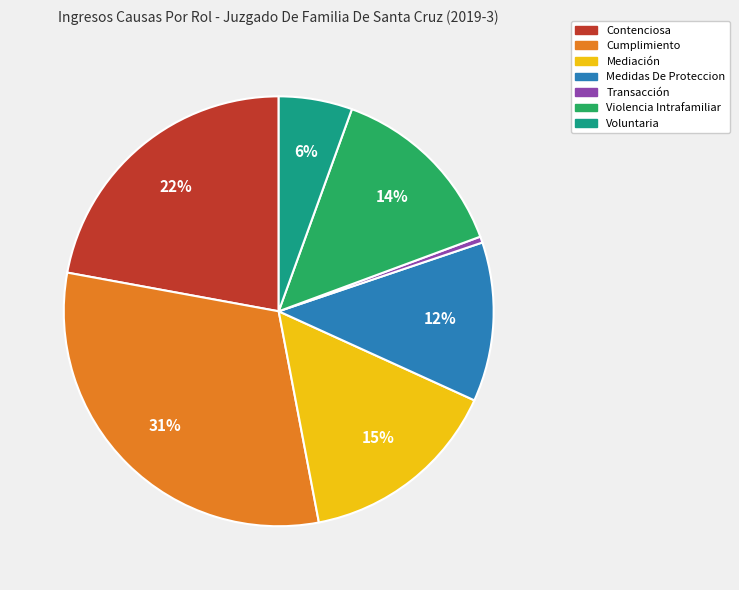

What percentage is the Mediación slice, to the nearest percent?

15%